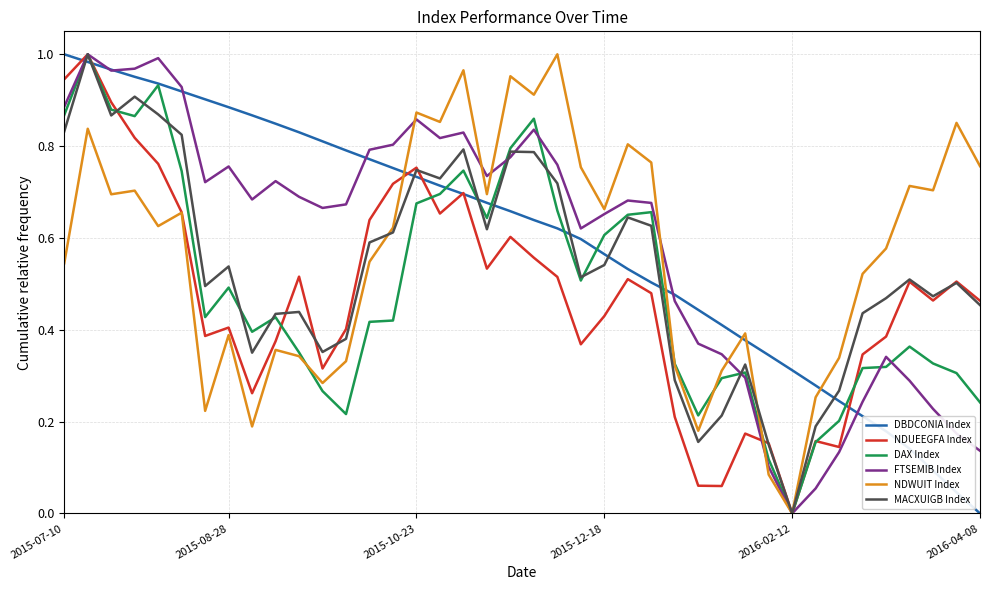

What are all the series names shown in the legend?

DBDCONIA Index, NDUEEGFA Index, DAX Index, FTSEMIB Index, NDWUIT Index, MACXUIGB Index